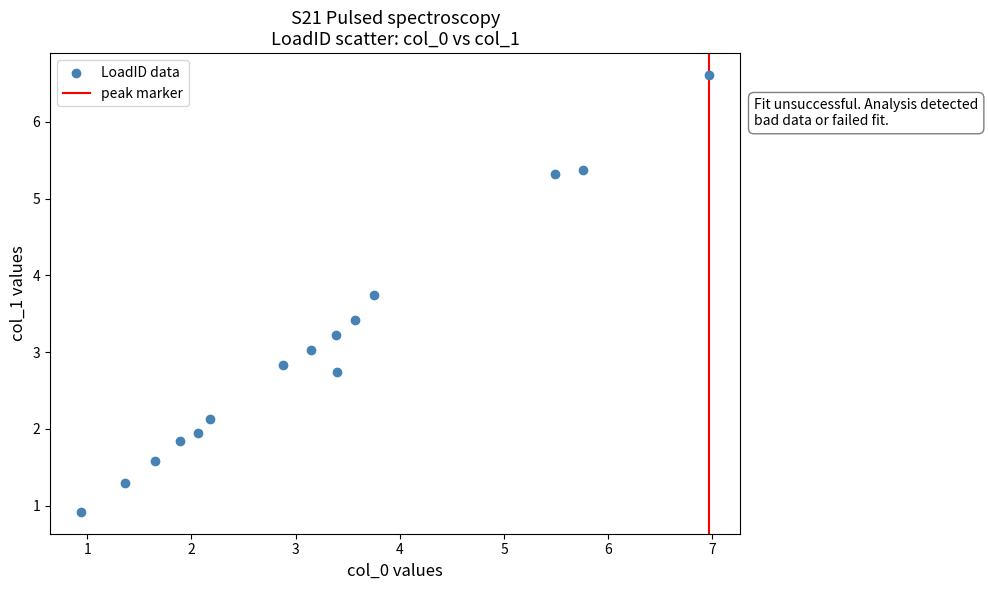

What is the range of X values (max minus min)?

6.0